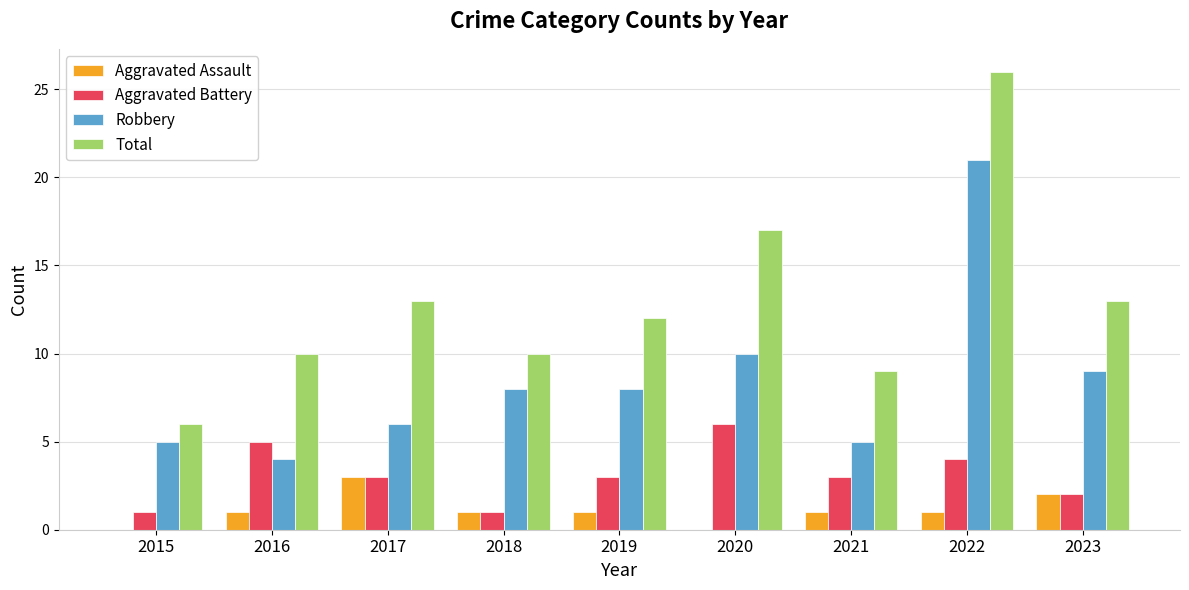

At which category is the sum across all series the highest?

2022